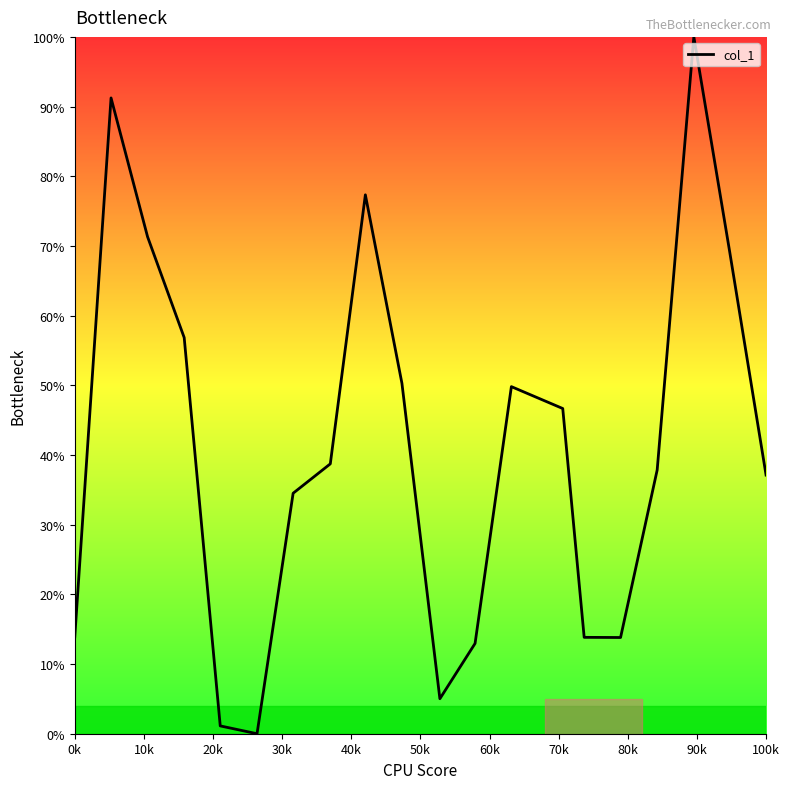

What is the difference between the maximum and minimum values?

100.0